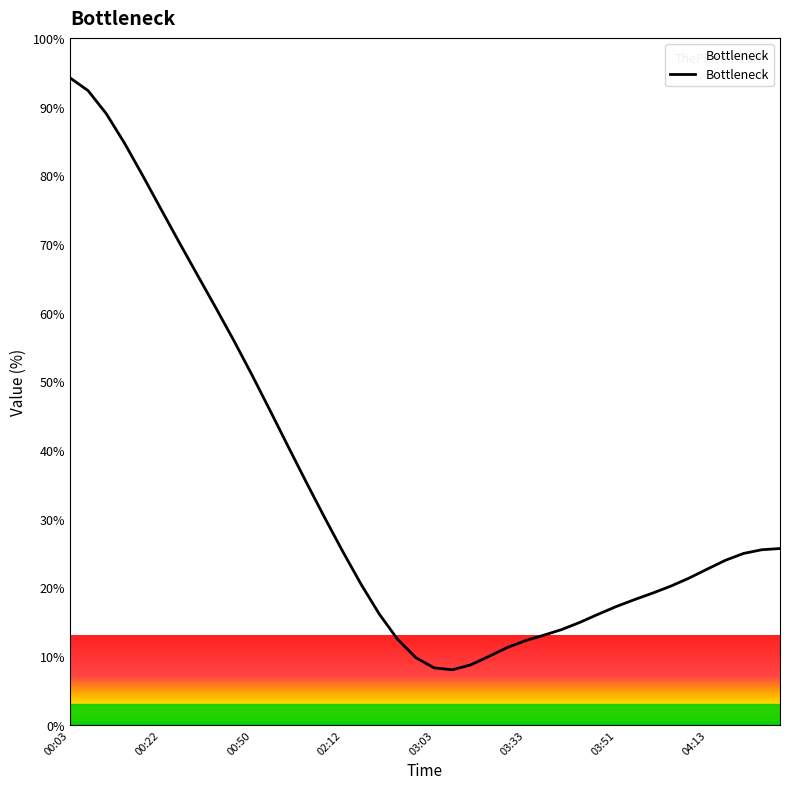

True or false: the data shows 23.9 at 36.

True